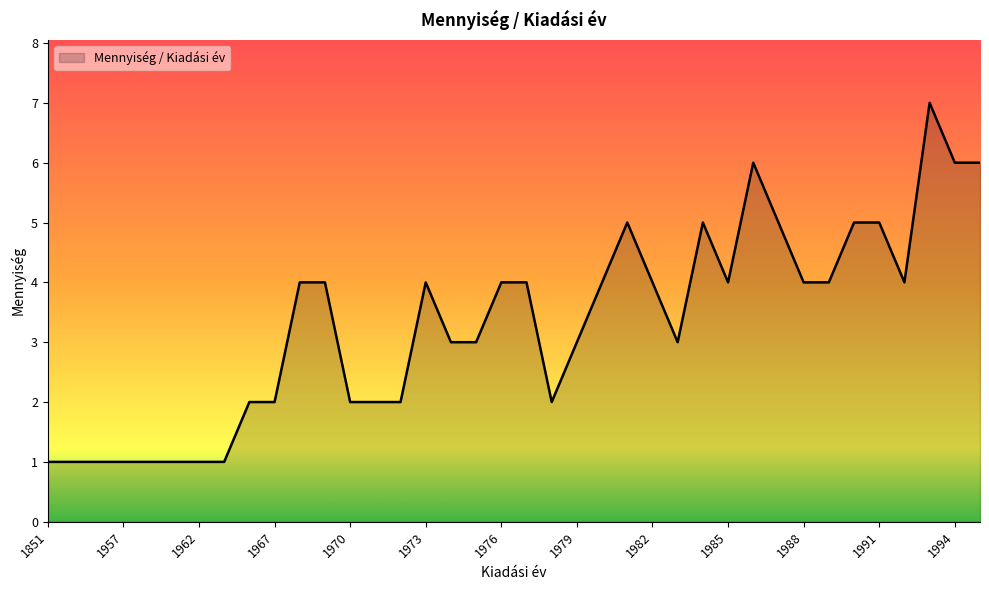

What is the greatest value displayed?

7